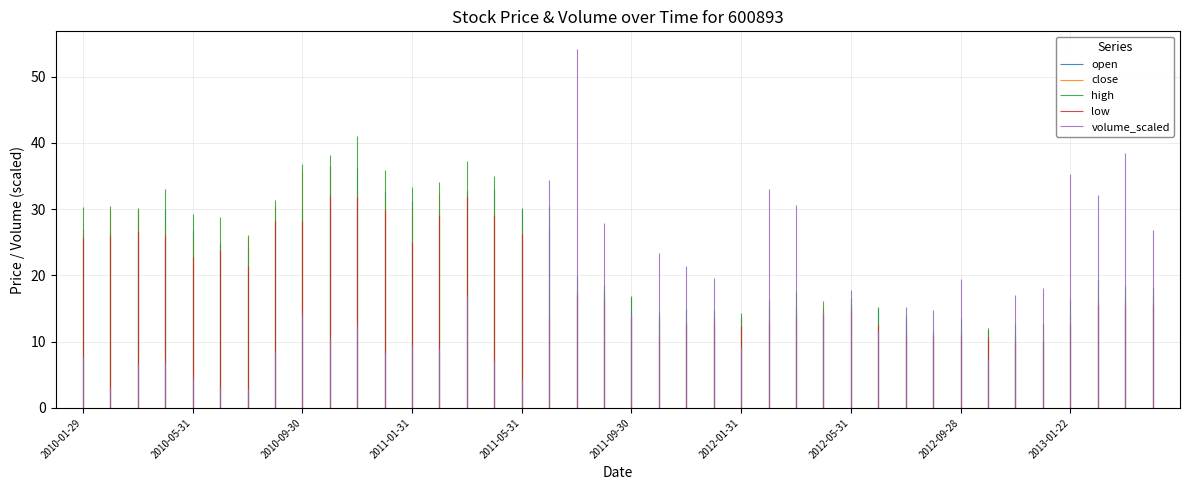

What is the label of the 32nd point from the right?

2010-09-30